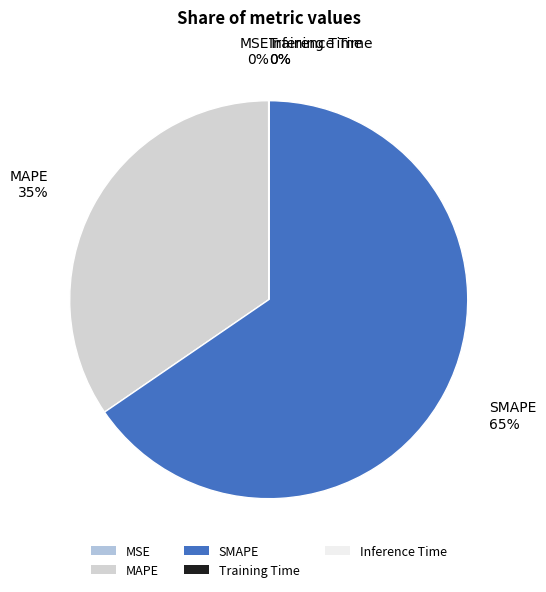

Which category accounts for the majority?

SMAPE